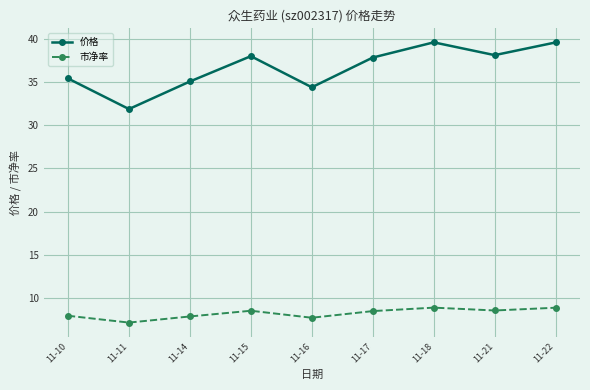

Which series has the largest range (max minus min)?

价格